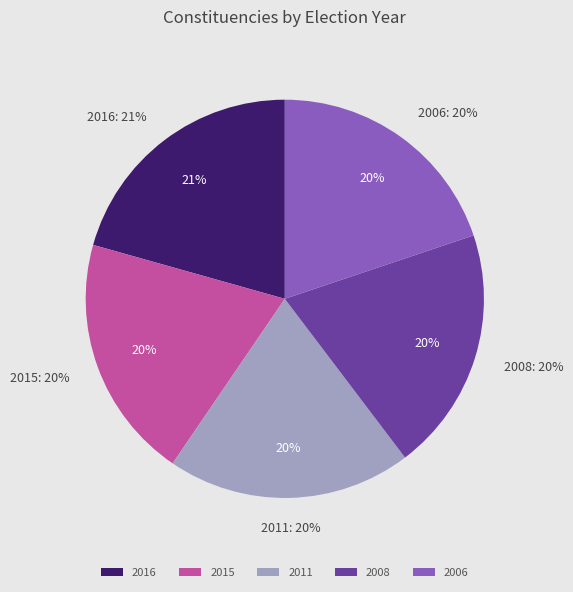

To the nearest percent, what percentage of the pie is 2006?

20%